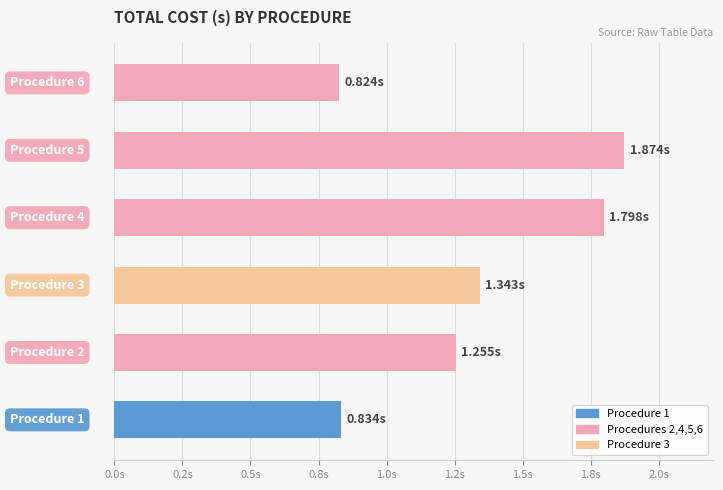

Are the bars horizontal?

Yes